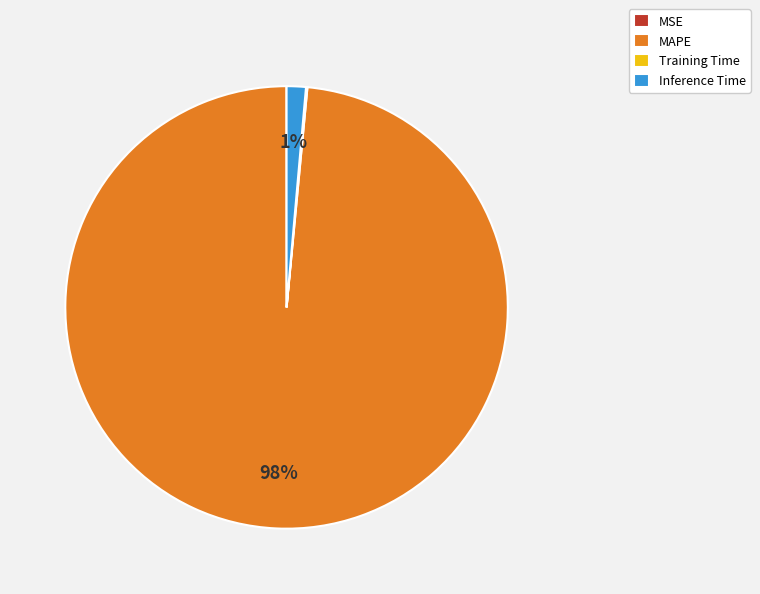

Which has a higher value, MAPE or Inference Time?

MAPE